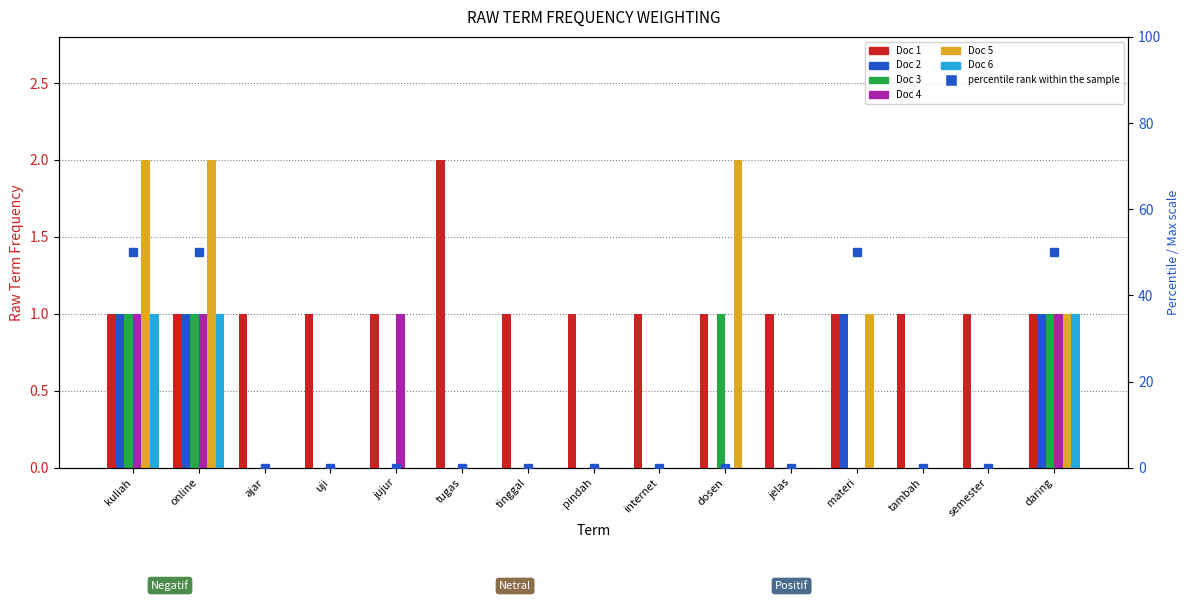

What is the sum of all Doc 1 values?

16